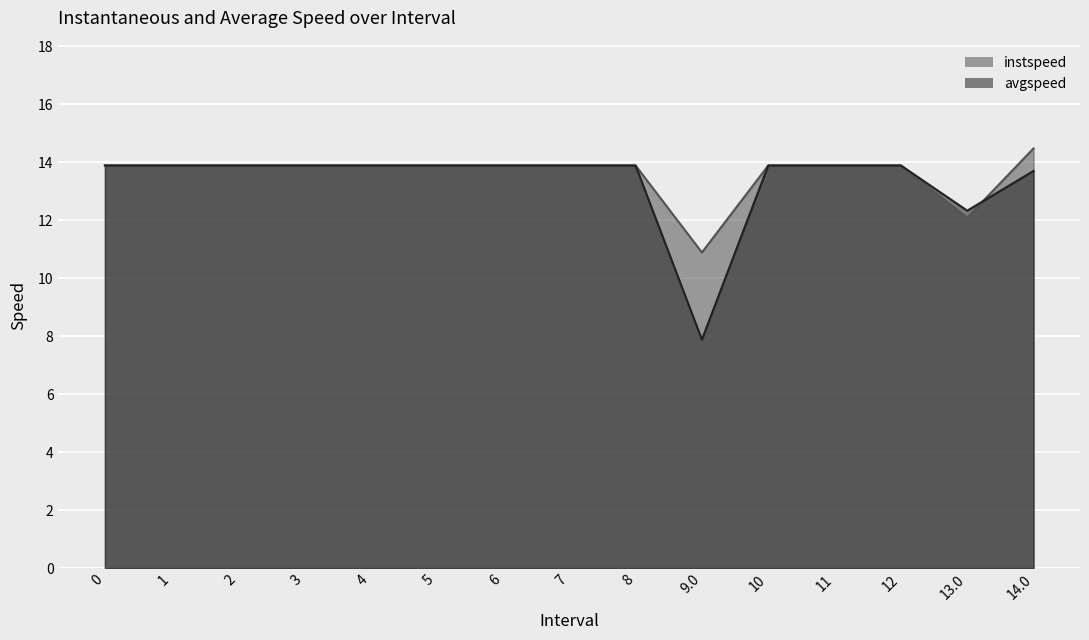

True or false: avgspeed has a value of 13.9 at 3.

True